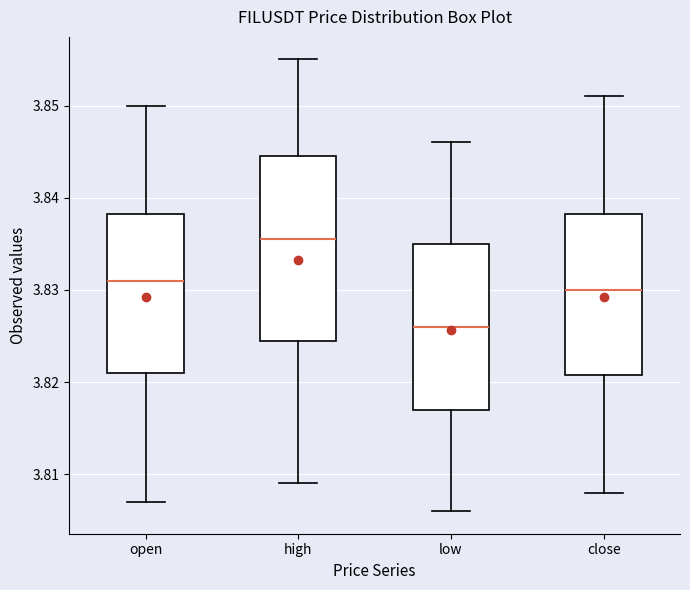

Which box has the lowest median line?

low